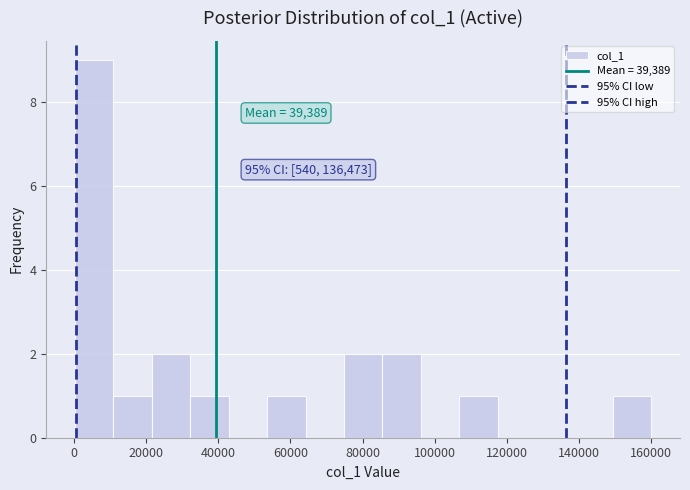

Which range on the x-axis has the tallest bar?

0 to 10000